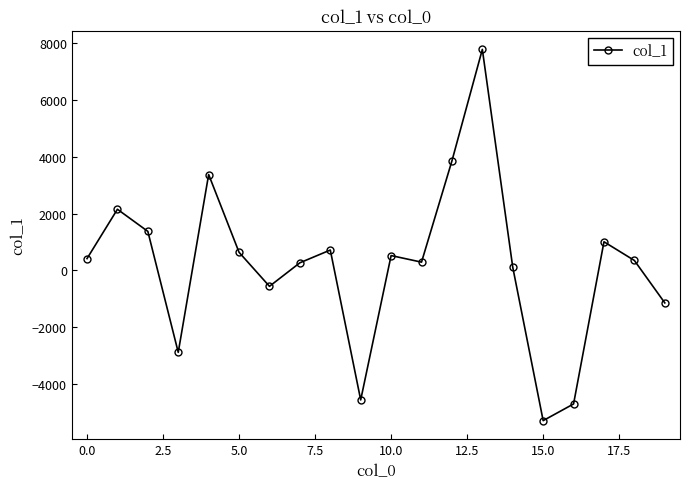

True or false: the data has more than 2 interior local peaks.

True